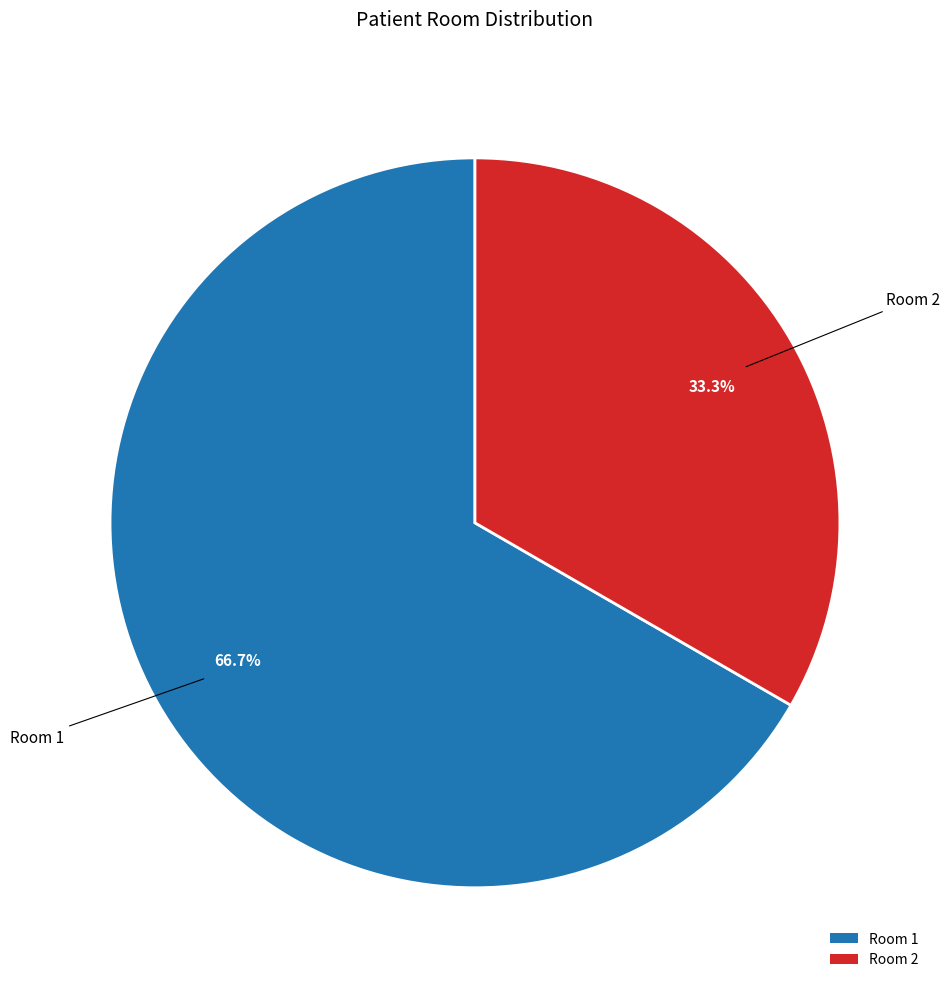

How many slices are in this pie chart?

2